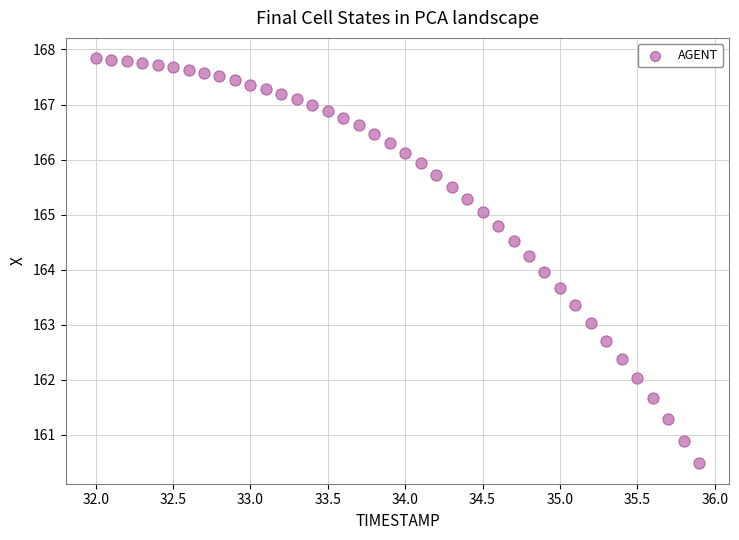

What is the range of Y values (max minus min)?

7.4